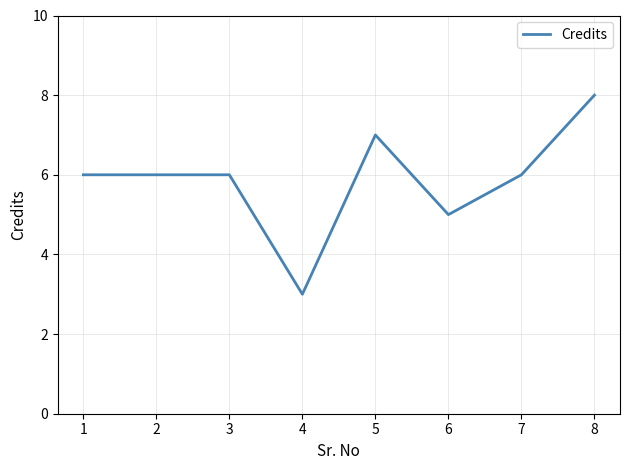

Reading left to right, what are all the values shown in this chart?

1=6	2=6	3=6	4=3	5=7	6=5	7=6	8=8